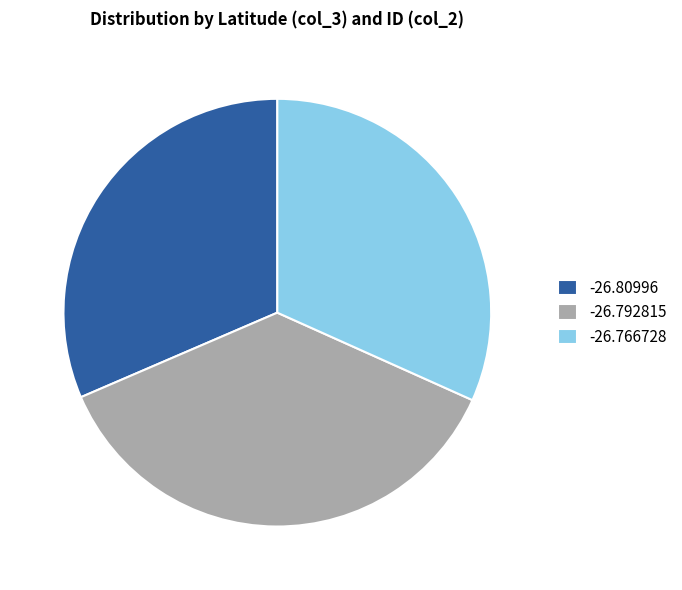

How many slices are in this pie chart?

3